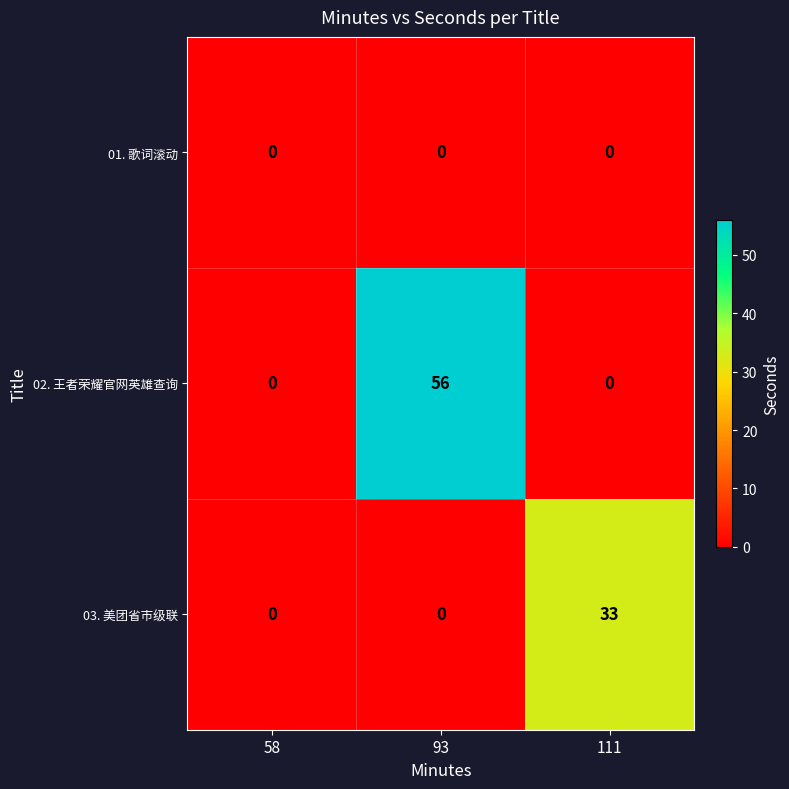

The value of 02. 王者荣耀官网英雄查询 at 58 is 0. True or false?

True